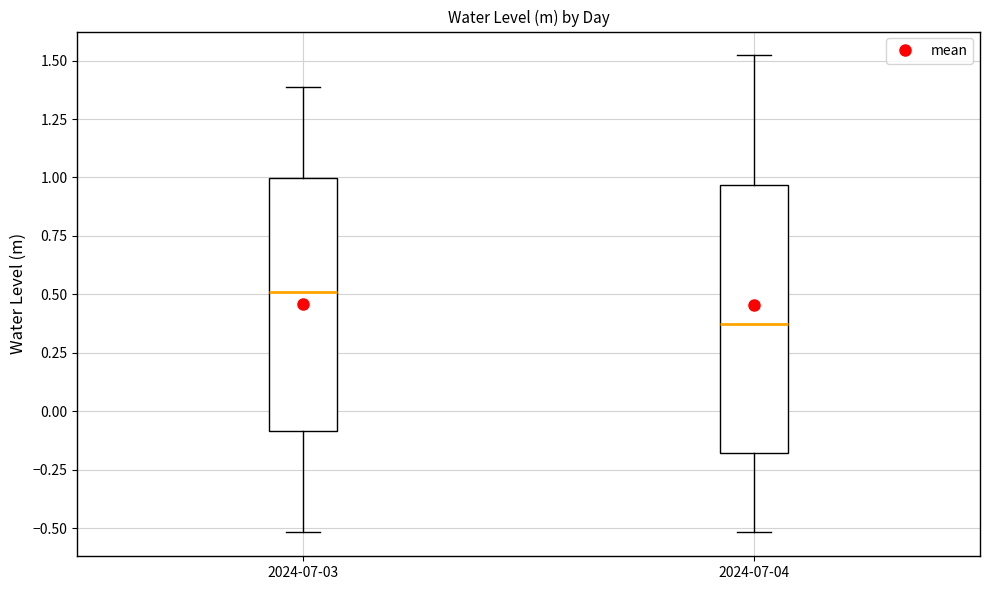

Reading left to right, read every box against the y-axis: the position of its median line, the range the box covers, and the ends of its whiskers. The values are not printed on the chart, so give them approximately, as read against the axis.

2024-07-03: median 0.50, box -0.10 to 1.00, whiskers -0.50 to 1.40
2024-07-04: median 0.35, box -0.20 to 0.95, whiskers -0.50 to 1.50